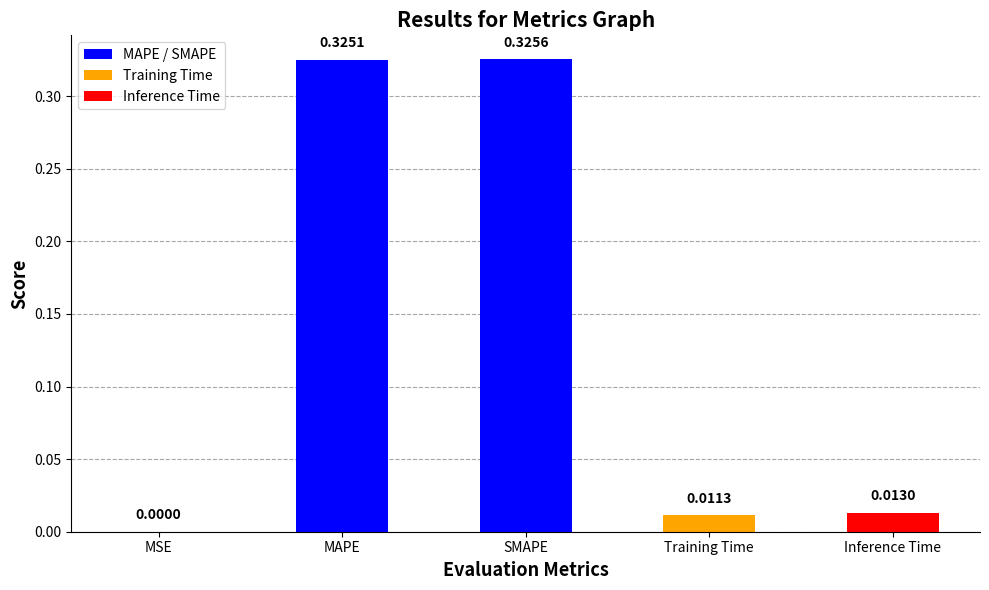

The value at Inference Time is 0.0. True or false?

True